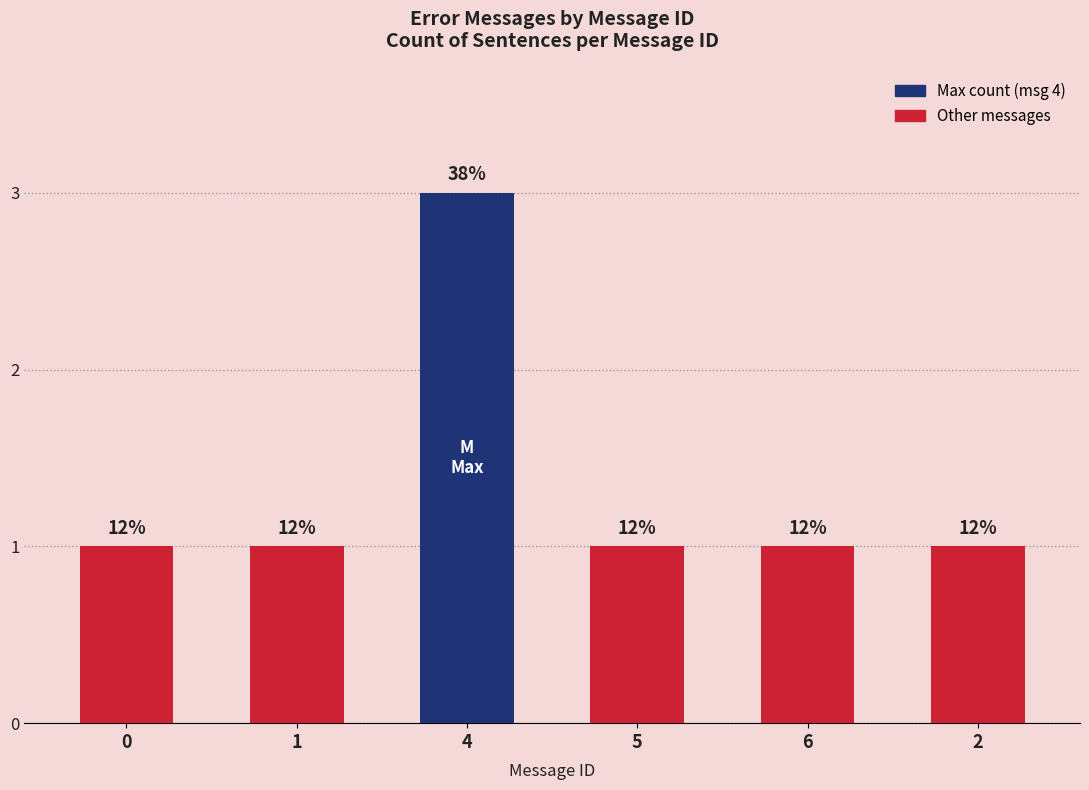

Reading left to right, what are all the values shown in this chart?

1	1	3	1	1	1